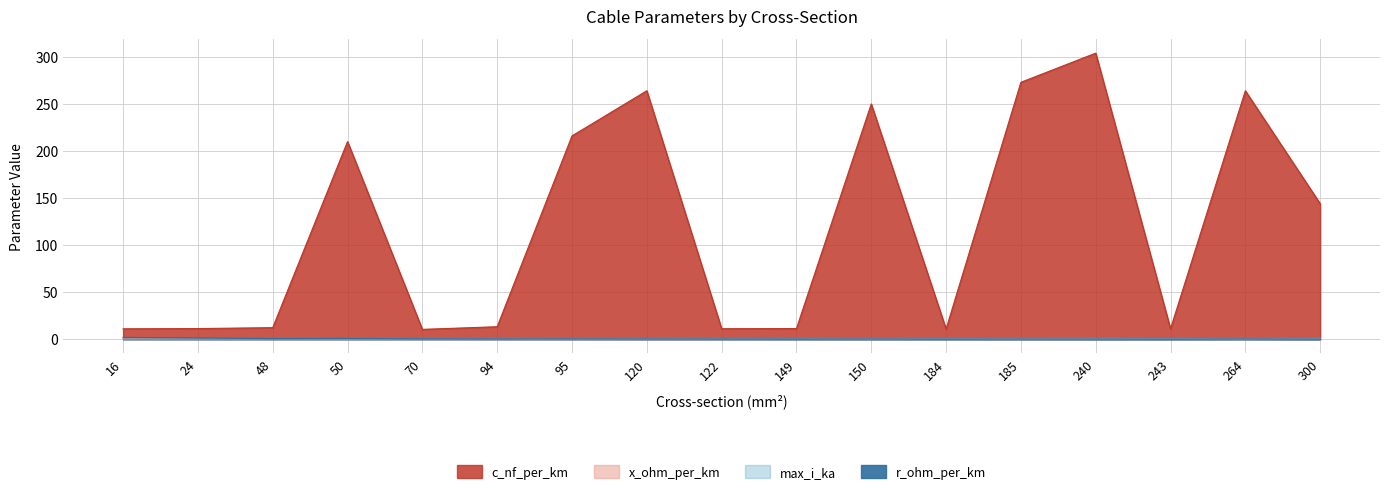

True or false: c_nf_per_km has a value of 443.9 at 240.

False